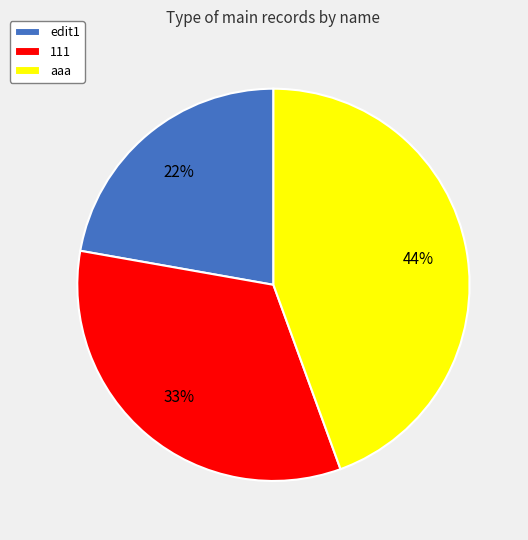

The 111 slice represents 41% of the pie. True or false?

False